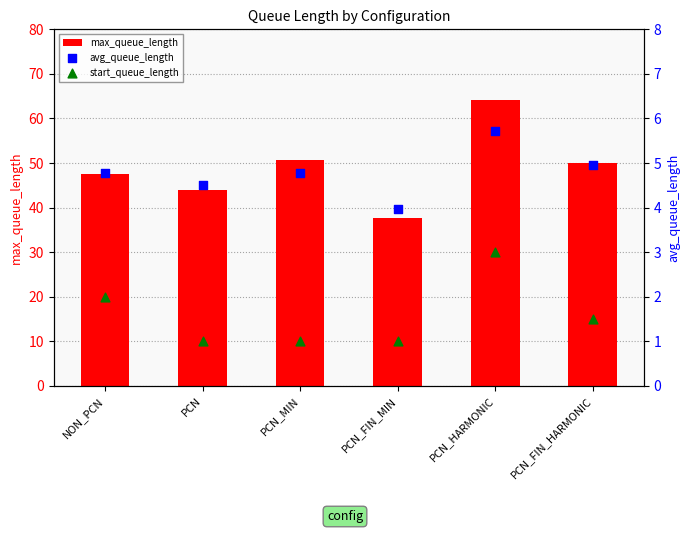

Which series has the widest spread of Y values?

max_queue_length